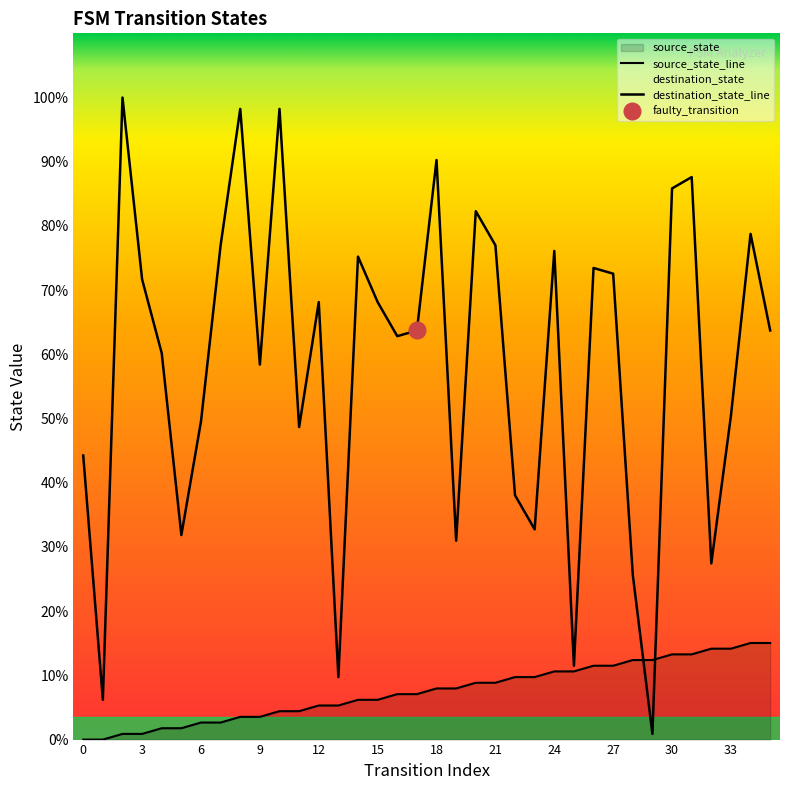

What is the lowest value of the destination_state series?

1